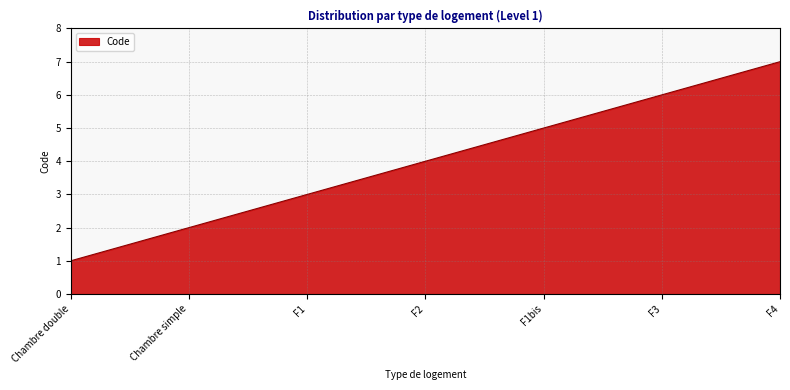

What is the difference between the maximum and minimum values?

6